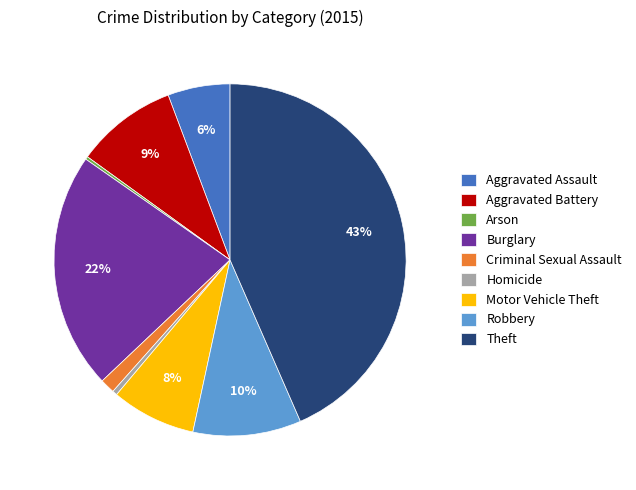

Is it true that Motor Vehicle Theft is 8% of the pie?

True